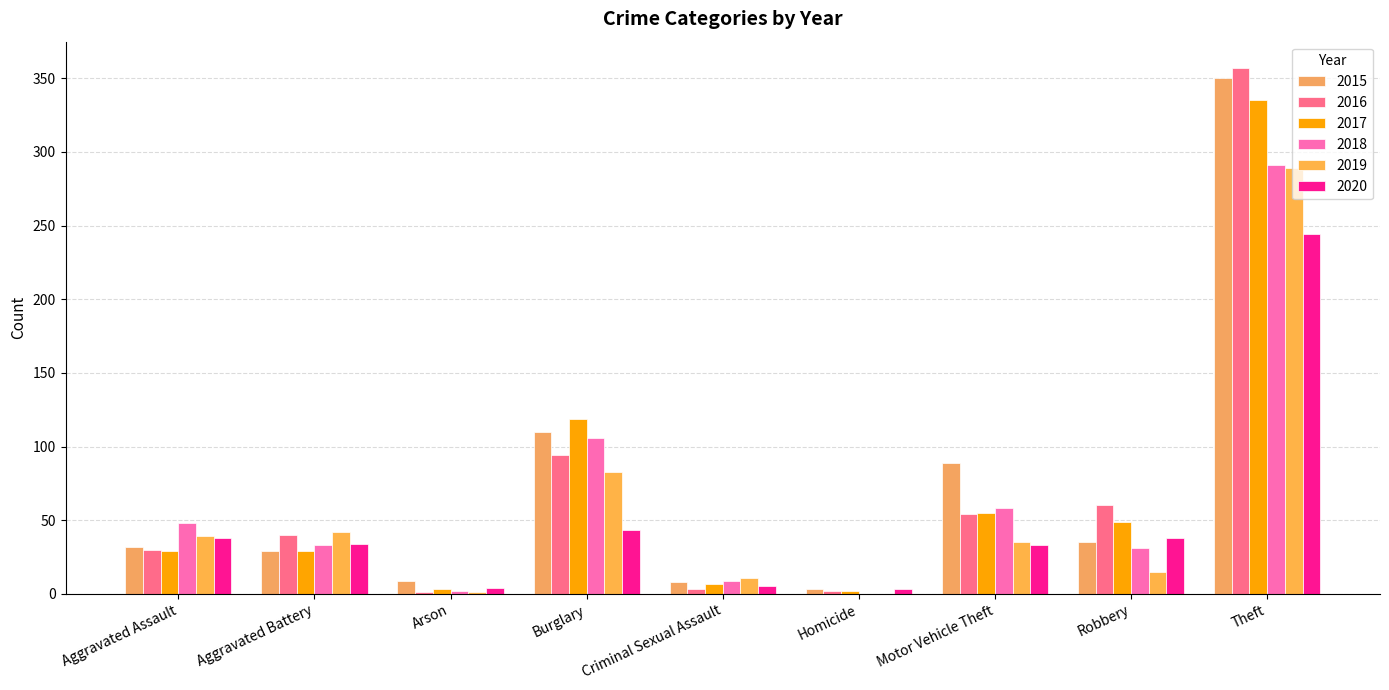

Does the chart contain stacked bars?

No